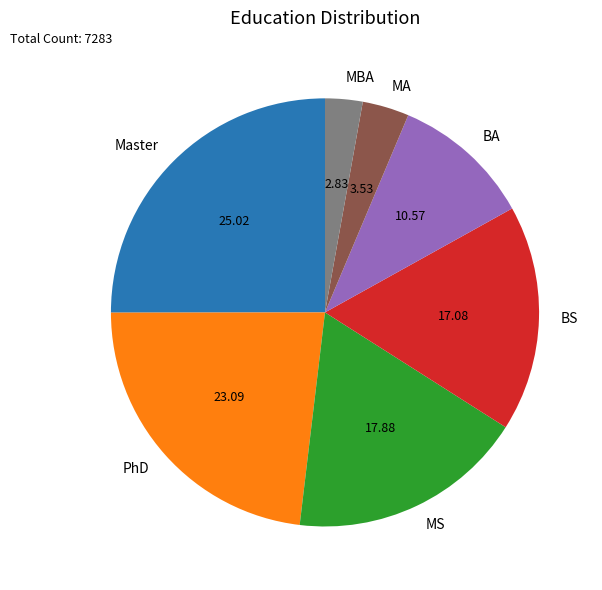

Is the sum of Master and MA greater than half?

No